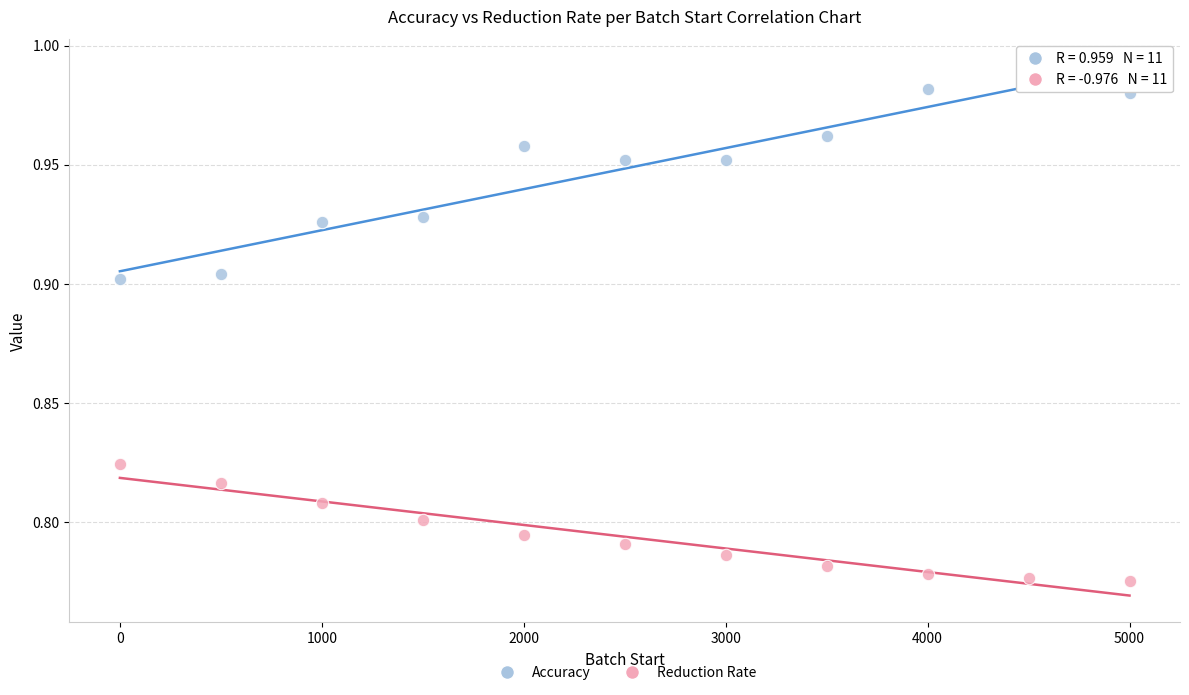

What are all the series names shown in the legend?

Accuracy, Reduction Rate